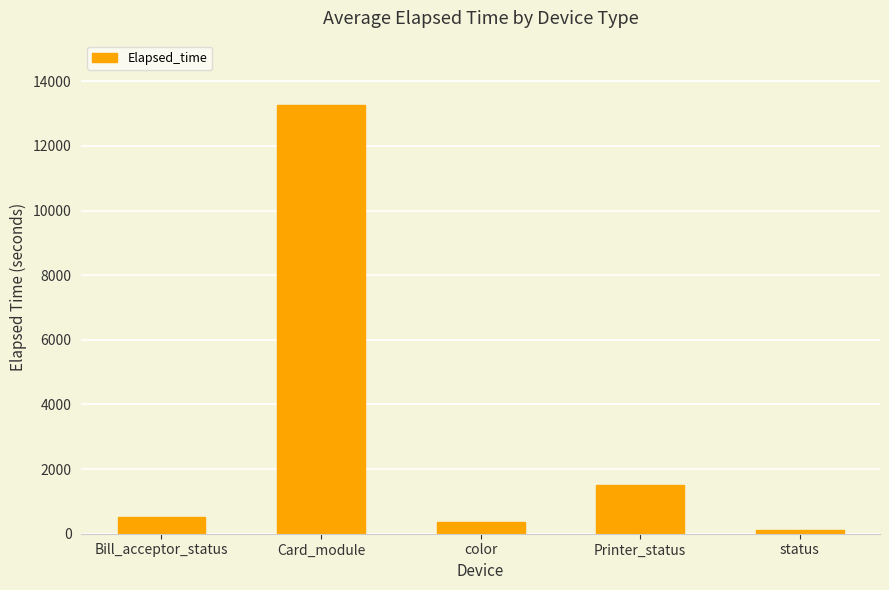

How many data points are less than 507?

2